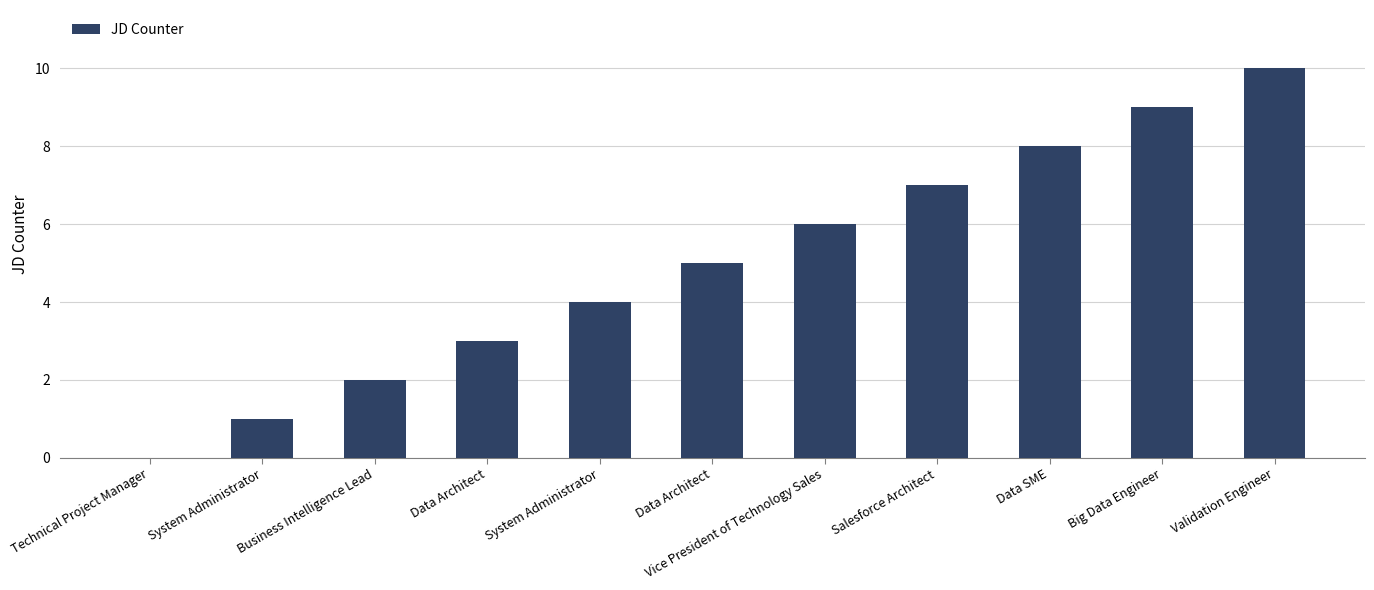

The chart shows a value of 0 at Technical Project Manager. True or false?

True